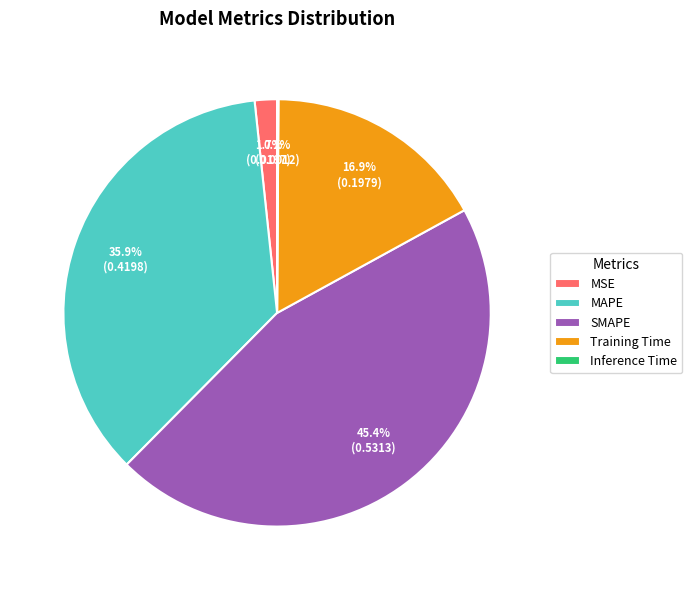

Which has a higher value, SMAPE or MSE?

SMAPE